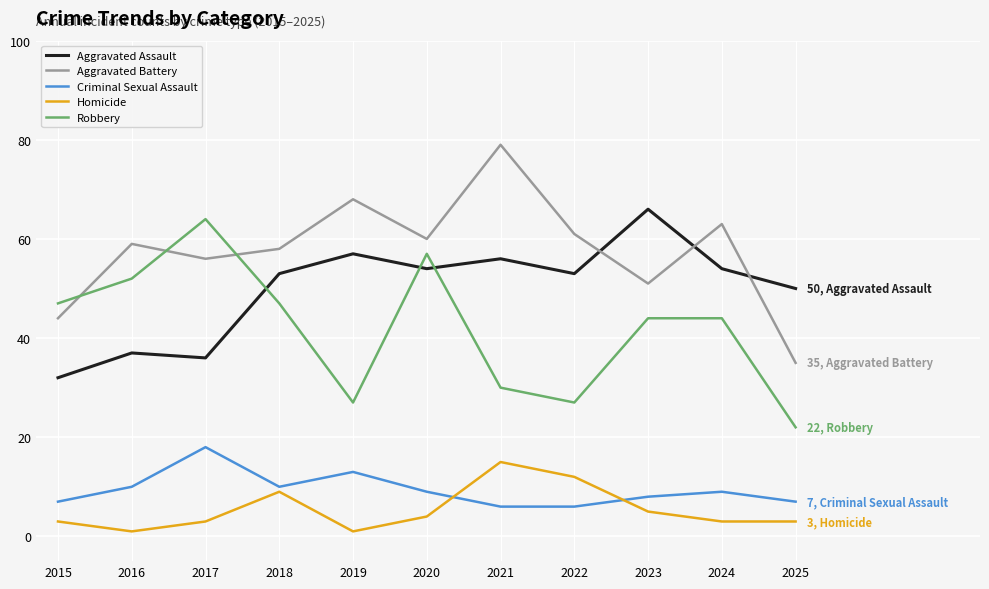

At which label does Aggravated Assault reach its peak?

2023